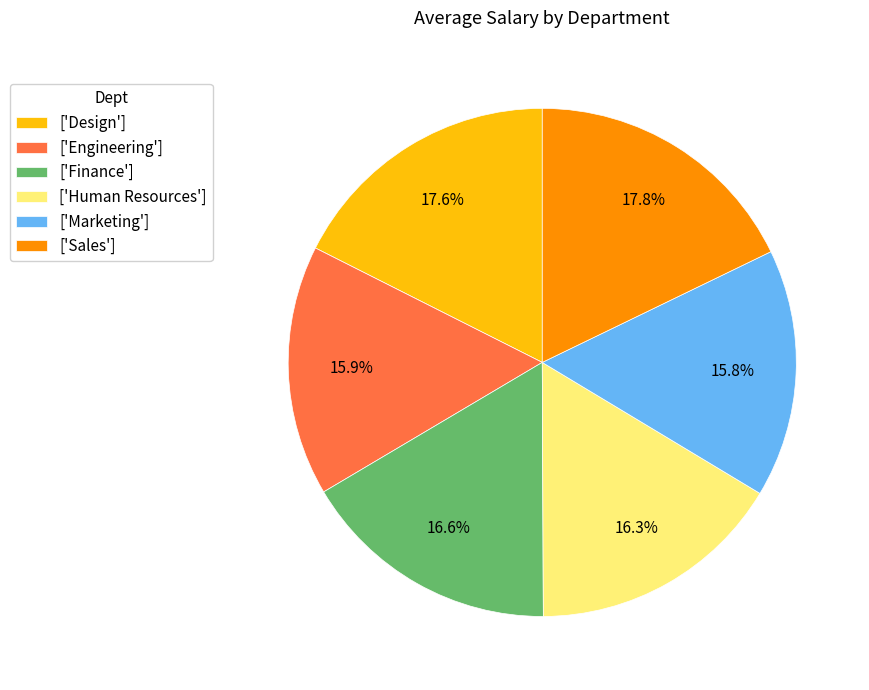

Do ['Sales'] and ['Design'] together represent more than half of the pie?

No